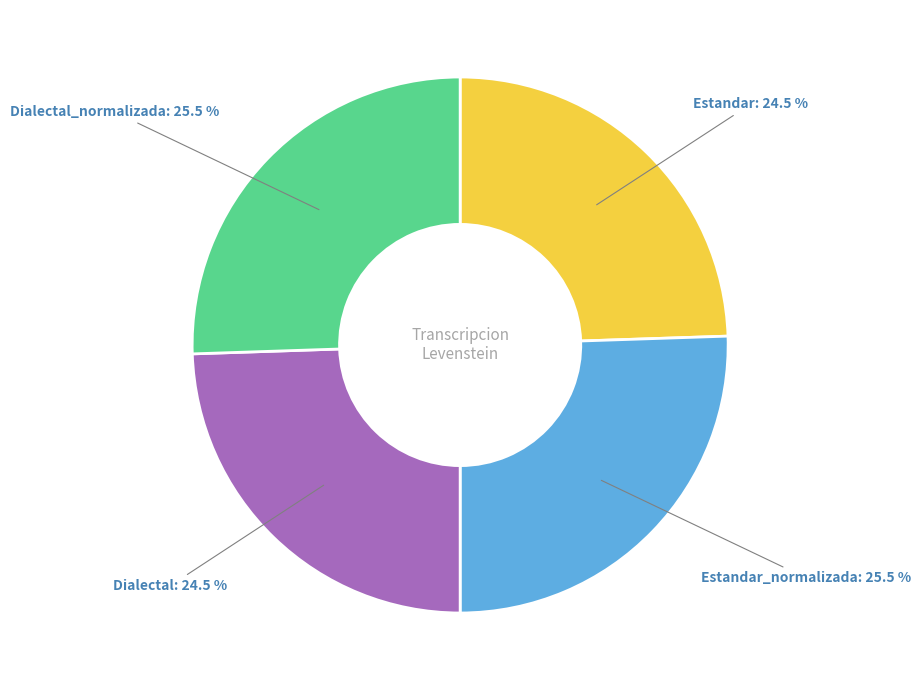

Does any single category account for the majority?

No